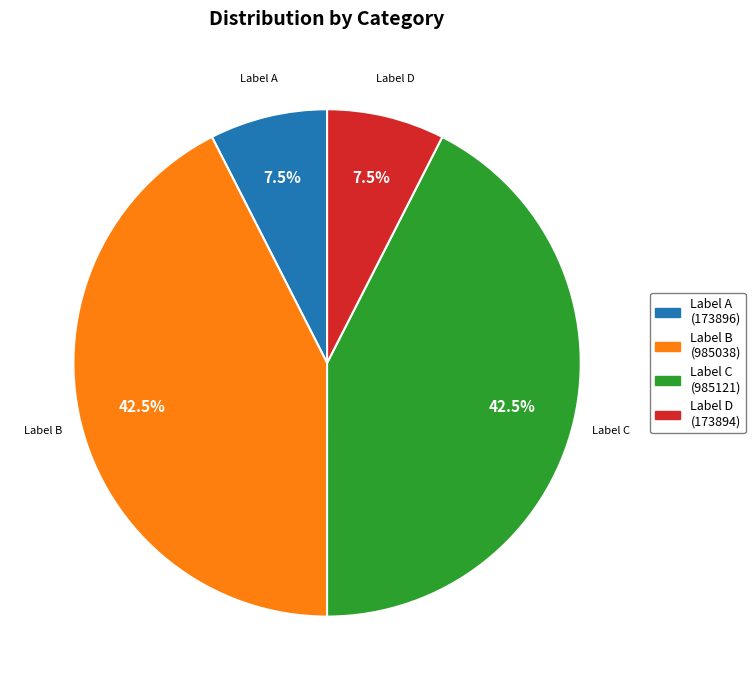

Is there a majority slice in this chart?

No